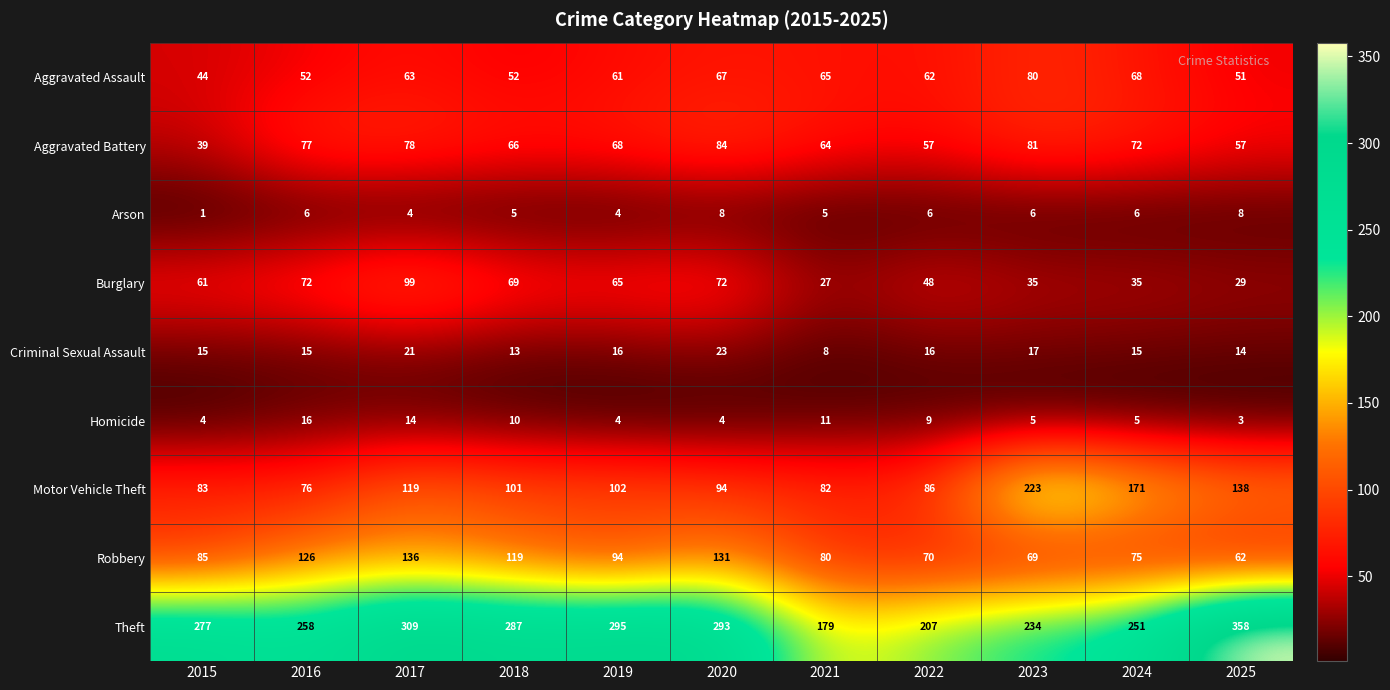

Which series has the widest spread of values?

Theft